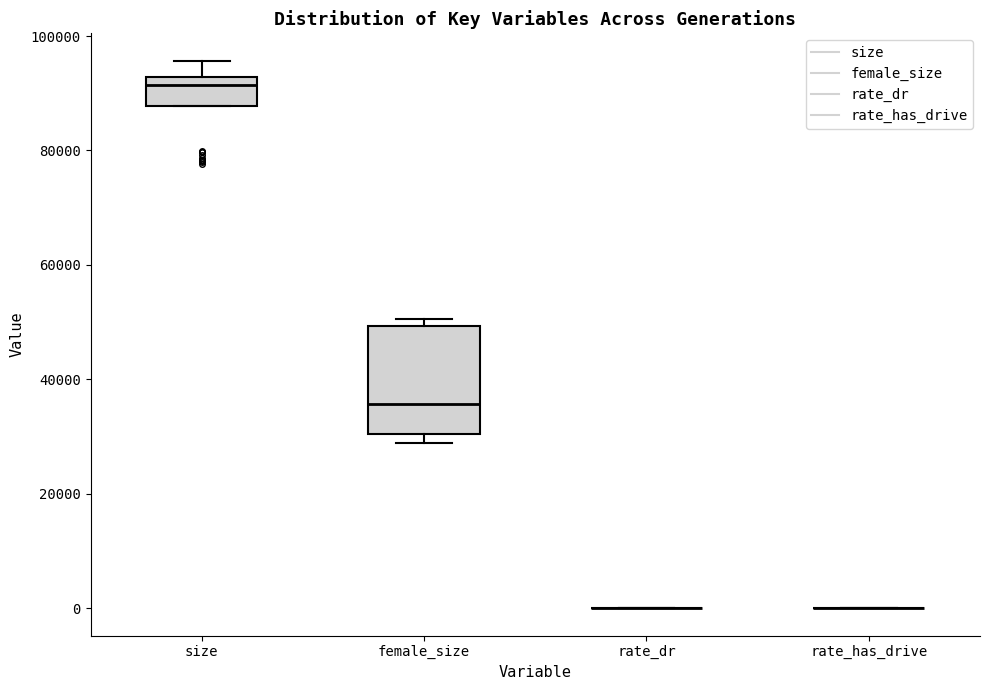

Reading left to right, transcribe this box plot: for each box, give where its median line is, the range the box spans, and where its two whiskers end, as read against the y-axis. The values are not printed on the chart, so give them approximately, as read against the axis.

size: median 92000 (just below the box's upper edge), box 88000 to 92000, whiskers 88000 to 96000
female_size: median 36000, box 30000 to 50000, whiskers 28000 to 50000 (just above the box's upper edge)
rate_dr: box collapsed to a line at 0, whiskers 0 to 0
rate_has_drive: box collapsed to a line at 0, whiskers 0 to 0